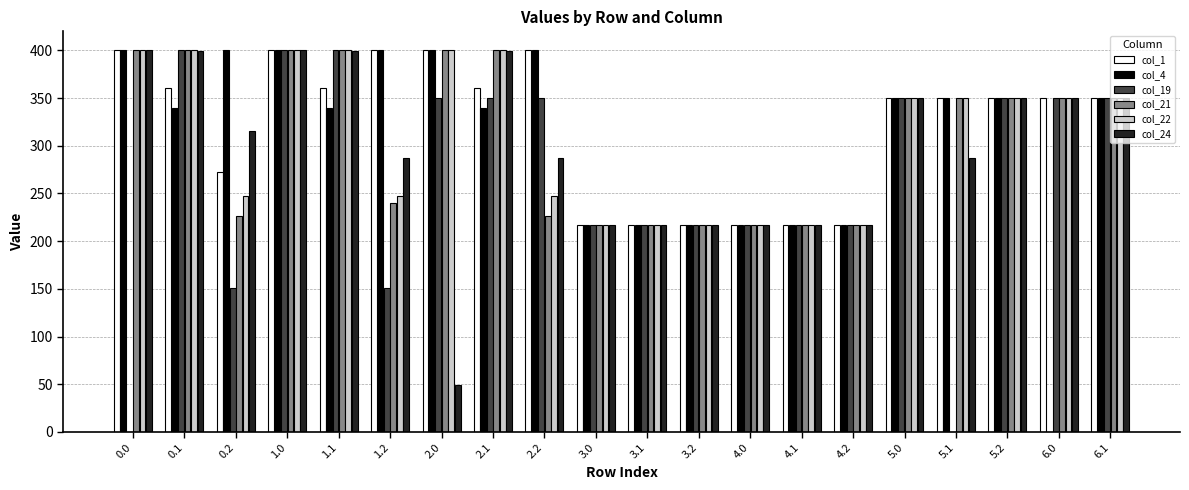

What is the sum of the col_22 values at 1.2 and 0.0?

647.4